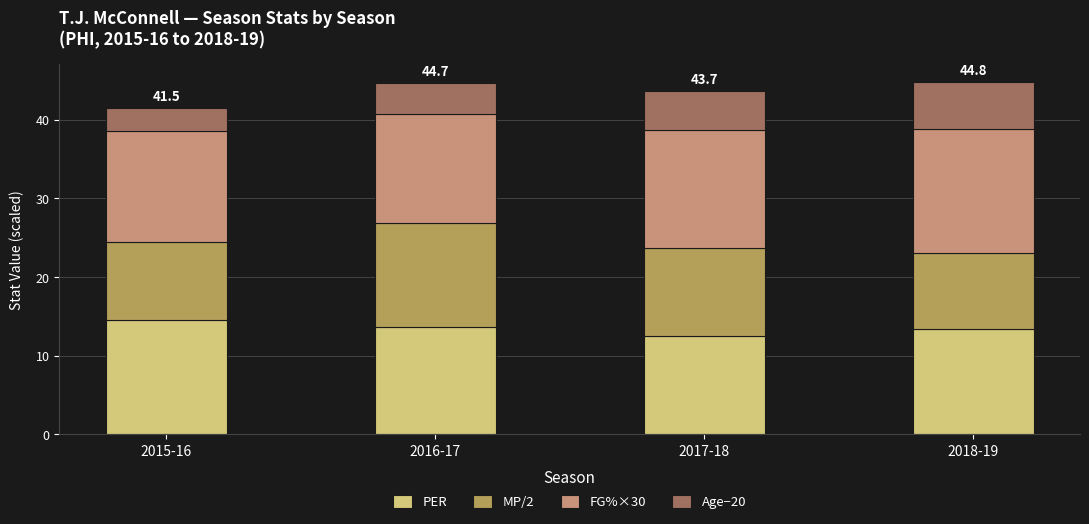

How many data points in PER are less than 13?

1